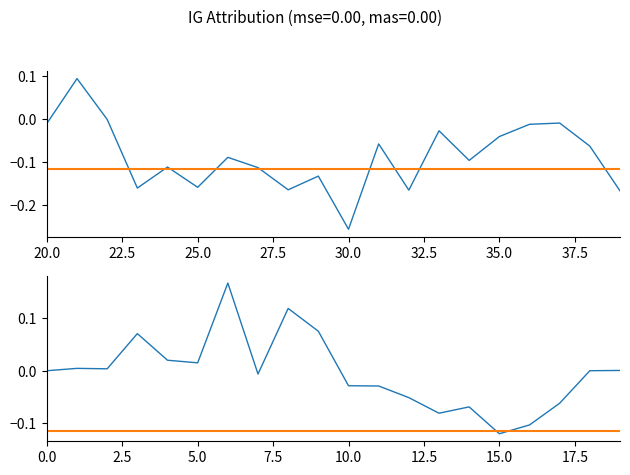

What position from the left is 10?

11